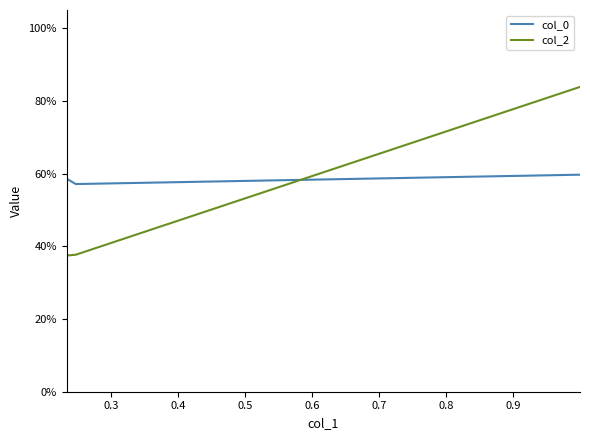

What is the maximum value shown in the chart?

0.8